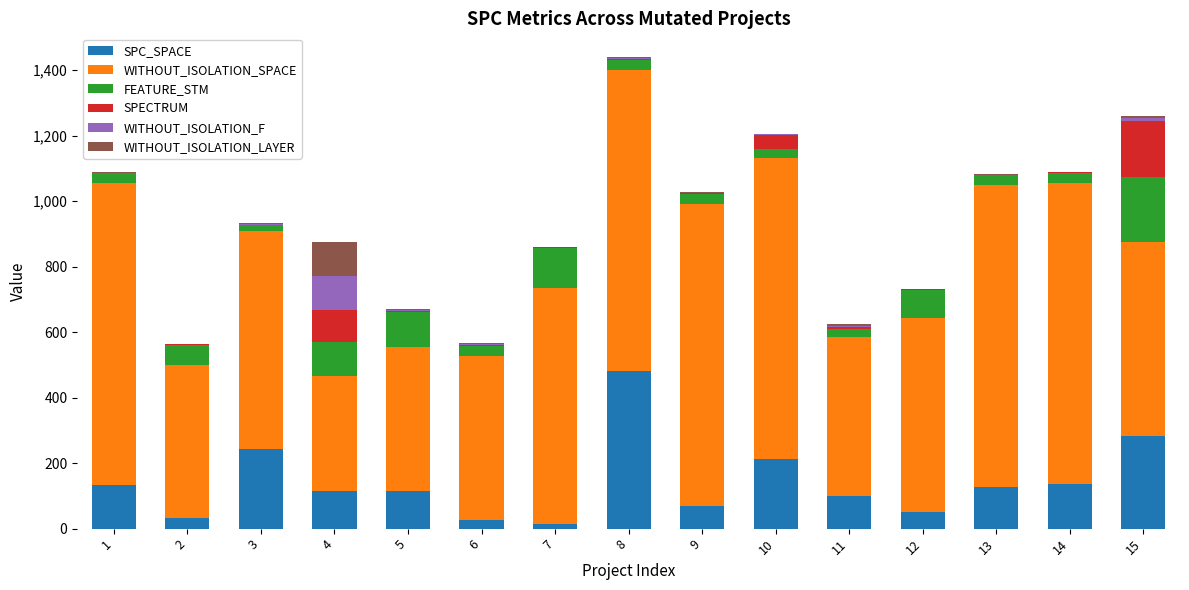

What is the sum of all SPC_SPACE values?

2138